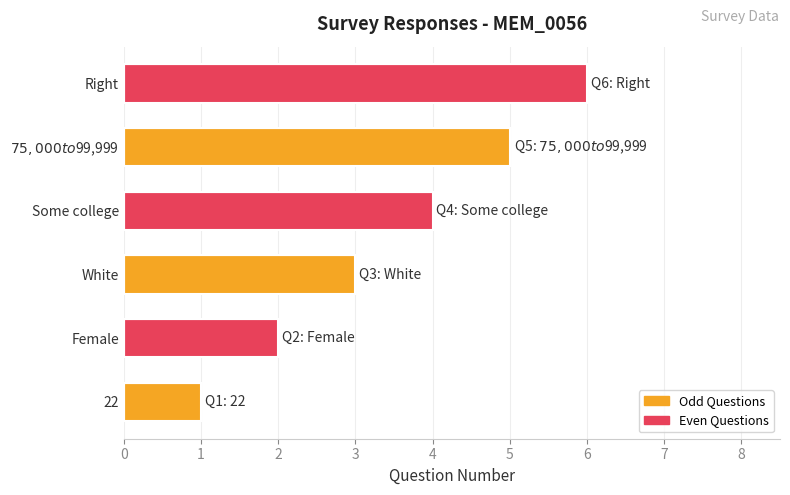

Between White and 22, which is larger?

White